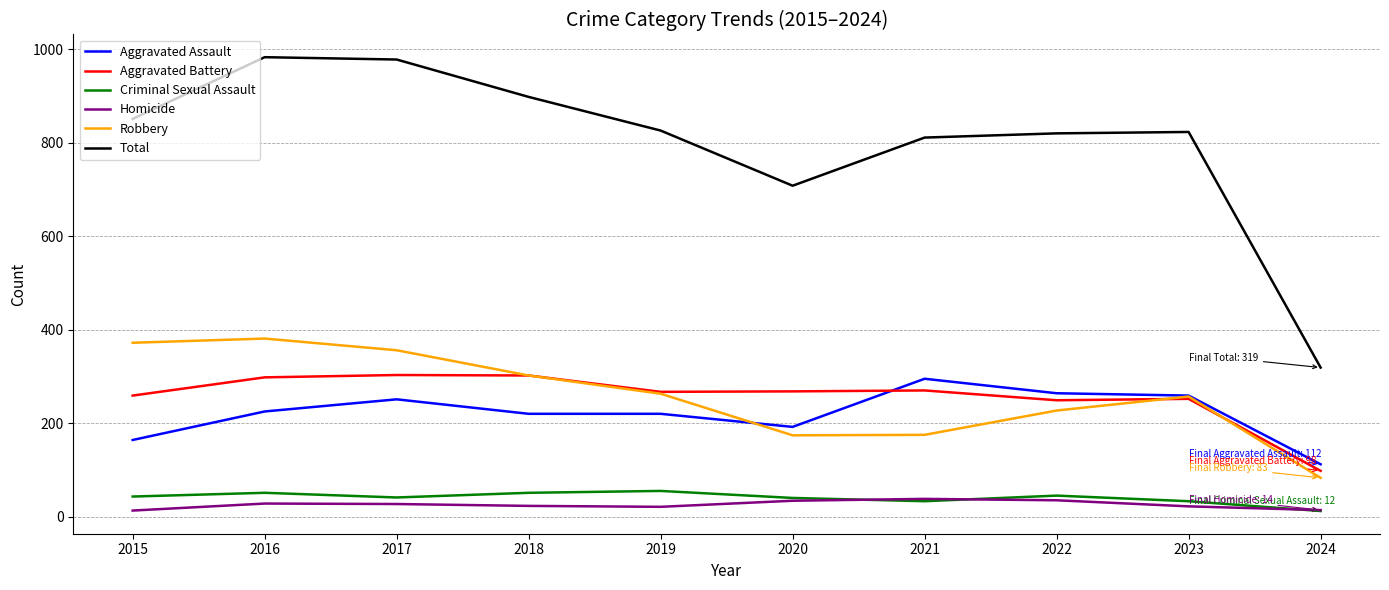

What is the difference between the highest and lowest values at 2018?

875